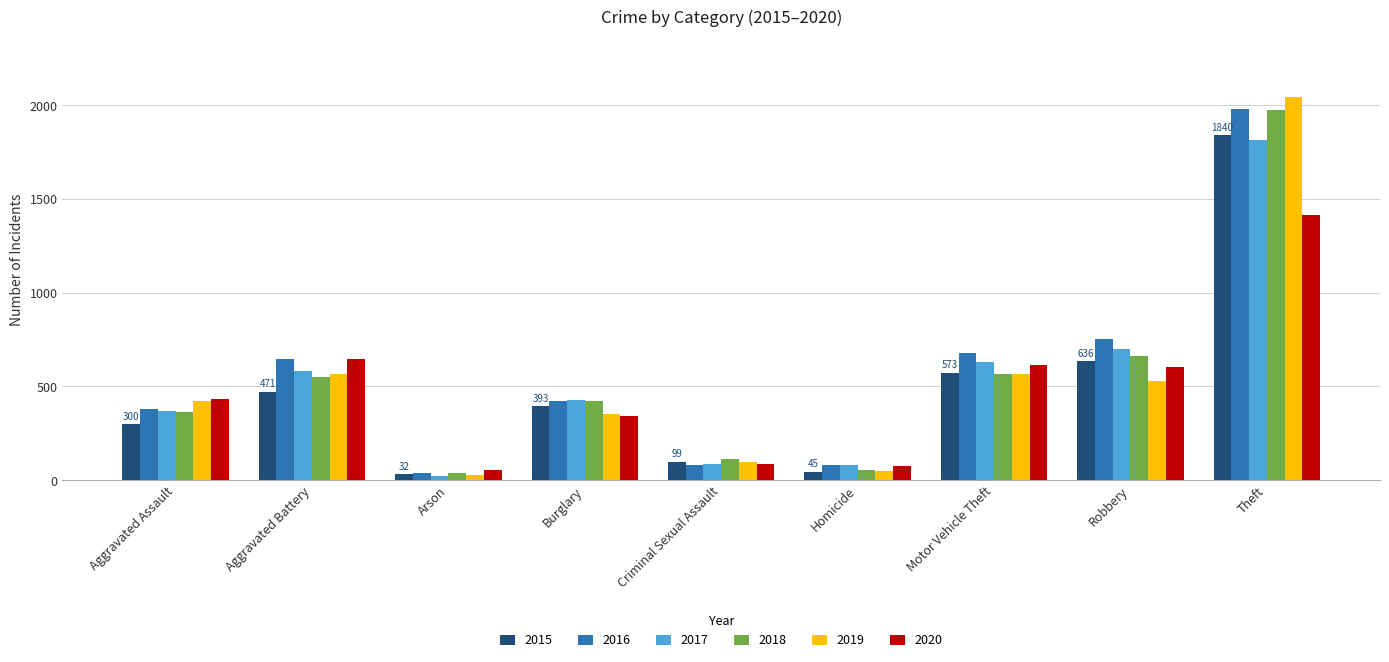

True or false: 2017 has a value of 1813 at Theft.

True